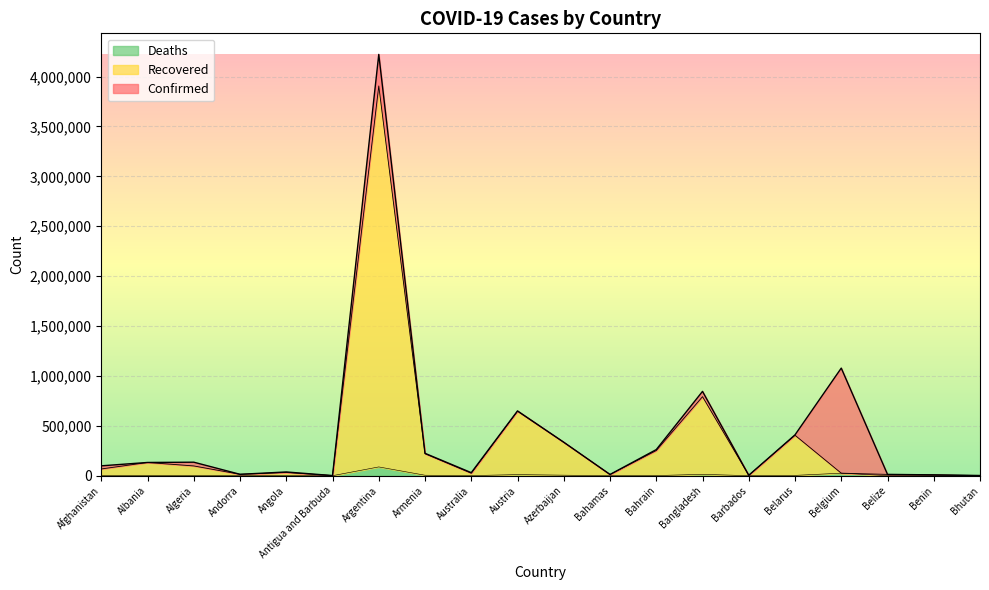

True or false: Confirmed and Deaths intersect in this chart.

False